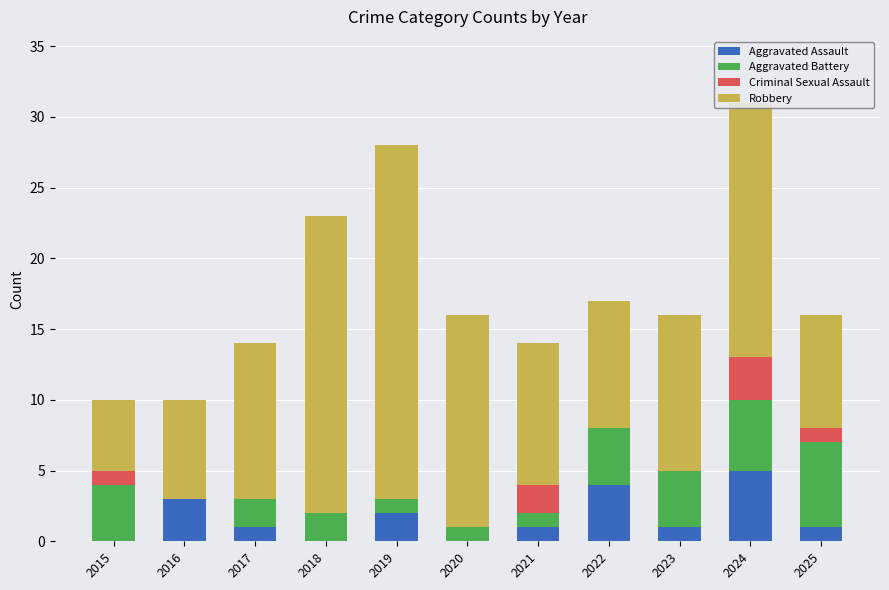

At which category is the sum across all series the highest?

2024